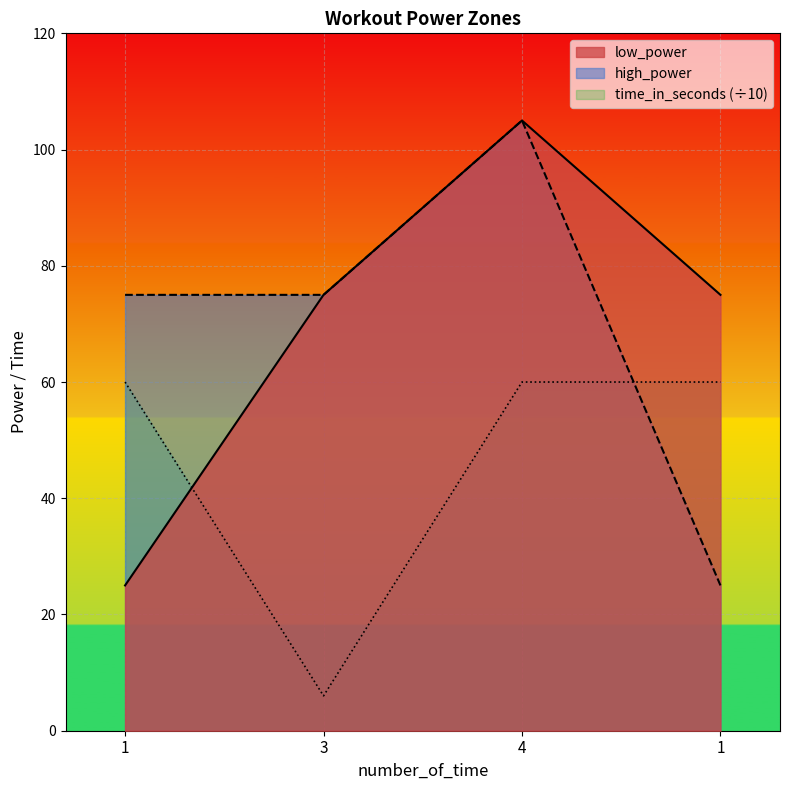

What is the average value of the low_power series?

70